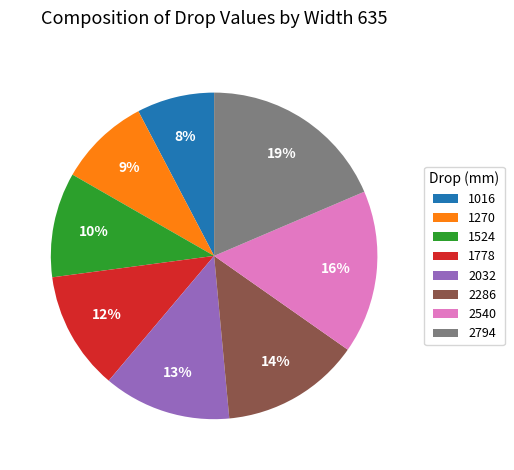

Is it true that 2032 is 13% of the pie?

True